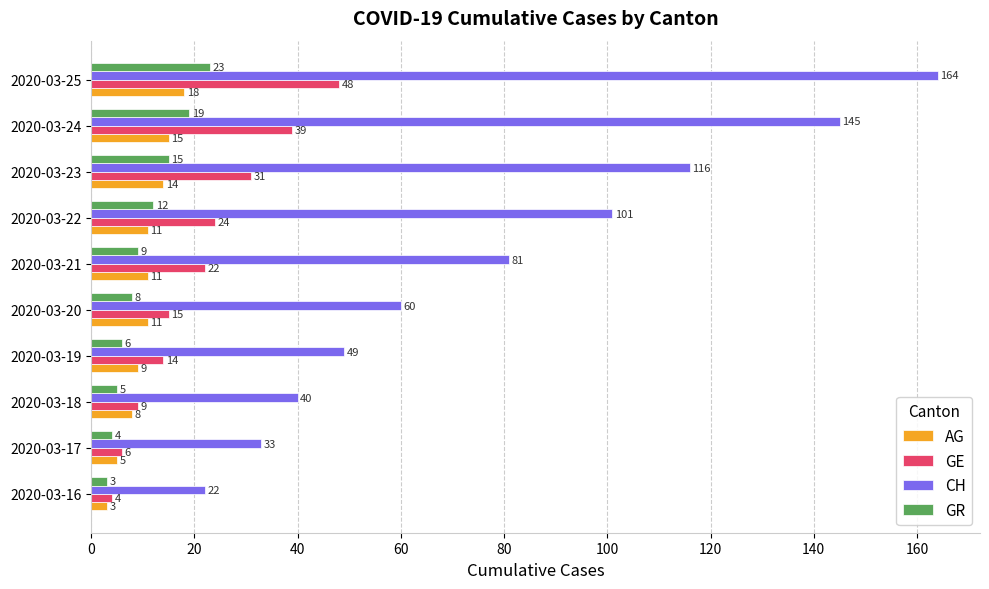

At which label is AG closest to 10?

2020-03-19